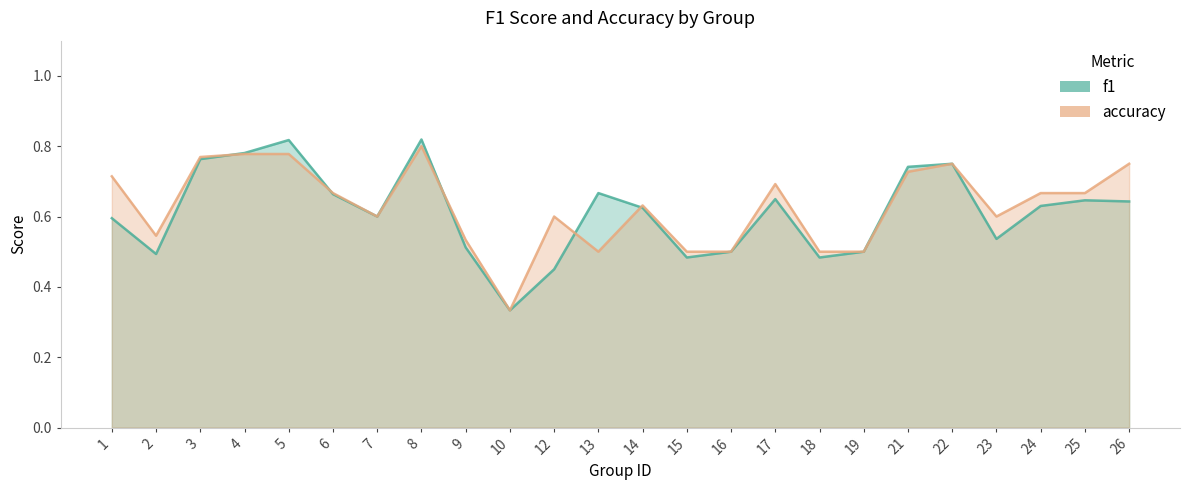

How many times do accuracy and f1 cross each other?

5